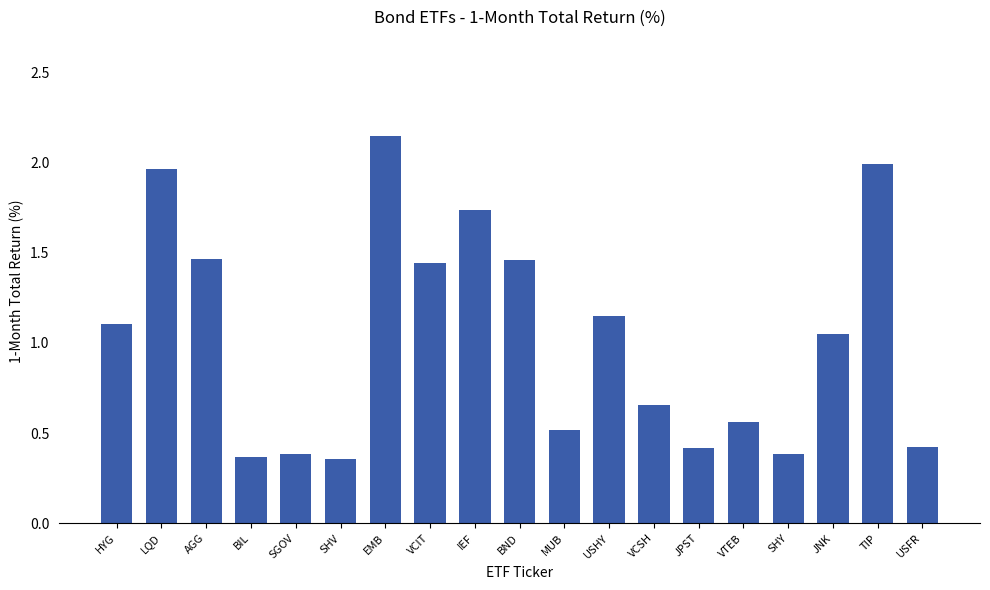

What is the sum of all values?

19.6